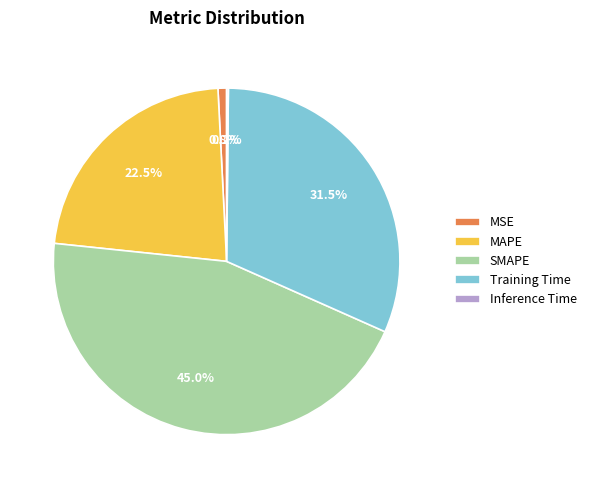

Between MAPE and Training Time, which is larger?

Training Time